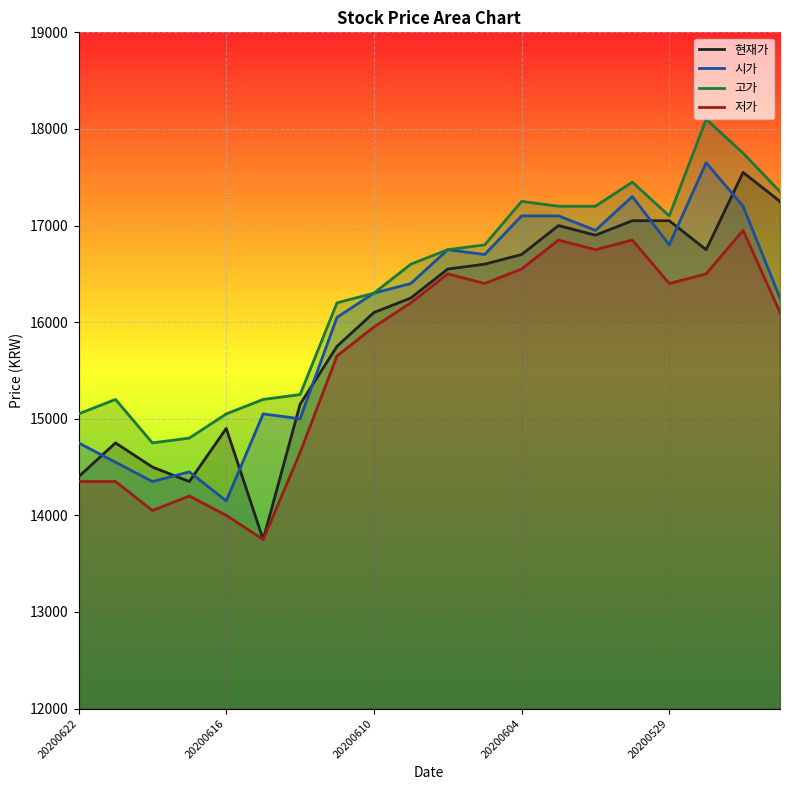

How many lines are shown in the chart?

4